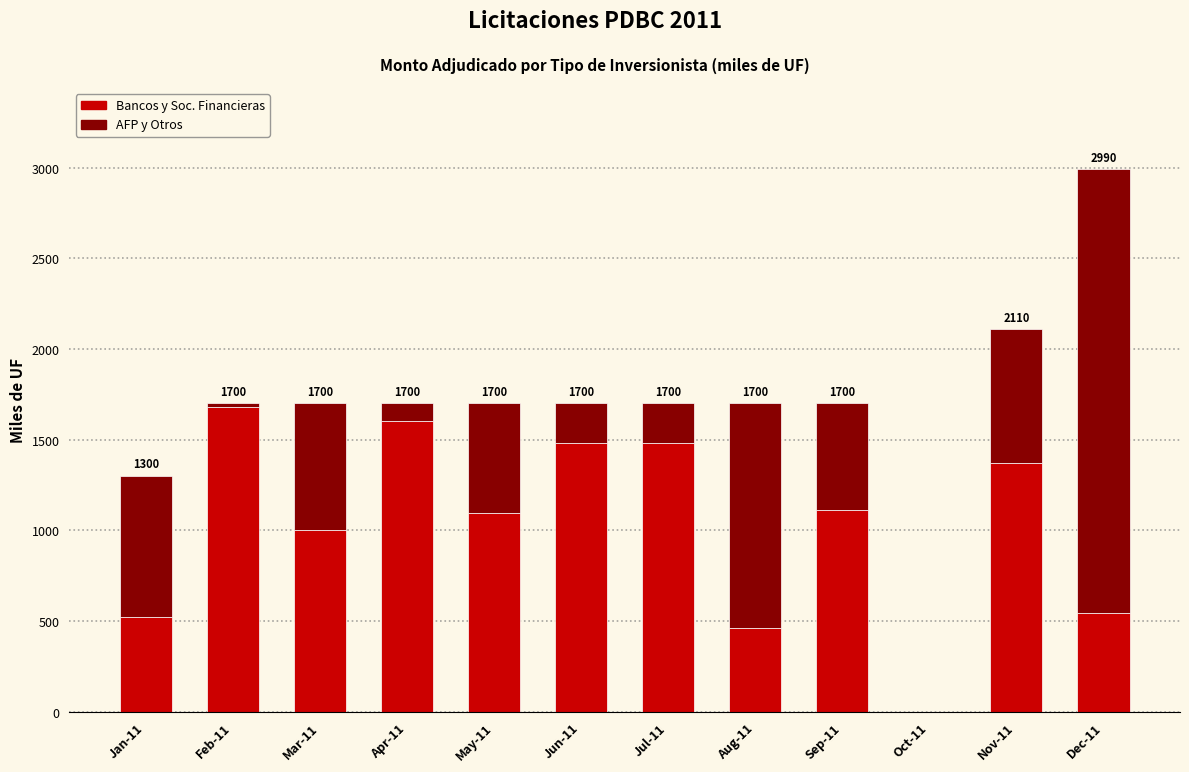

At which category is the sum across all series the highest?

Dec-11